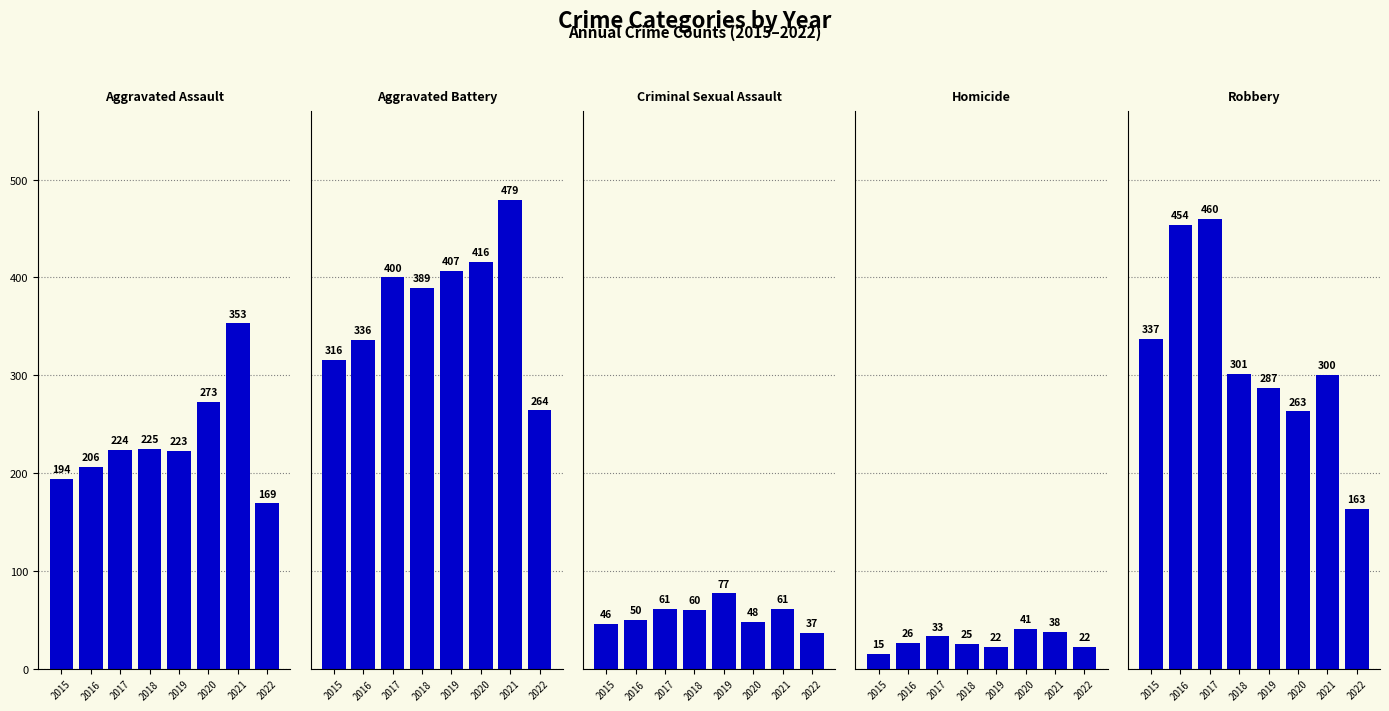

How many distinct data groups are displayed?

5